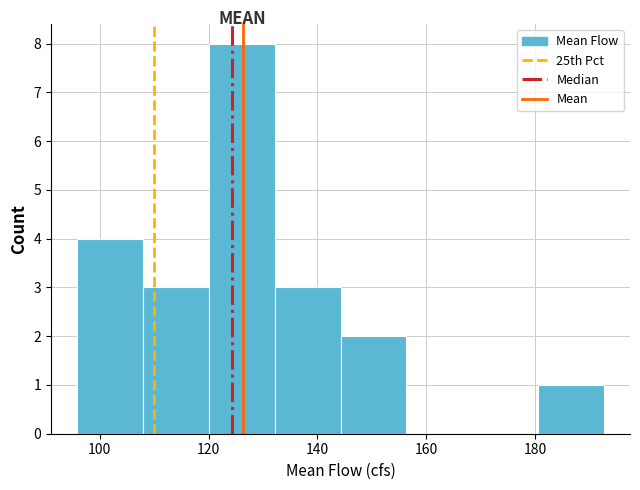

Which range on the x-axis has the tallest bar?

120 to 132